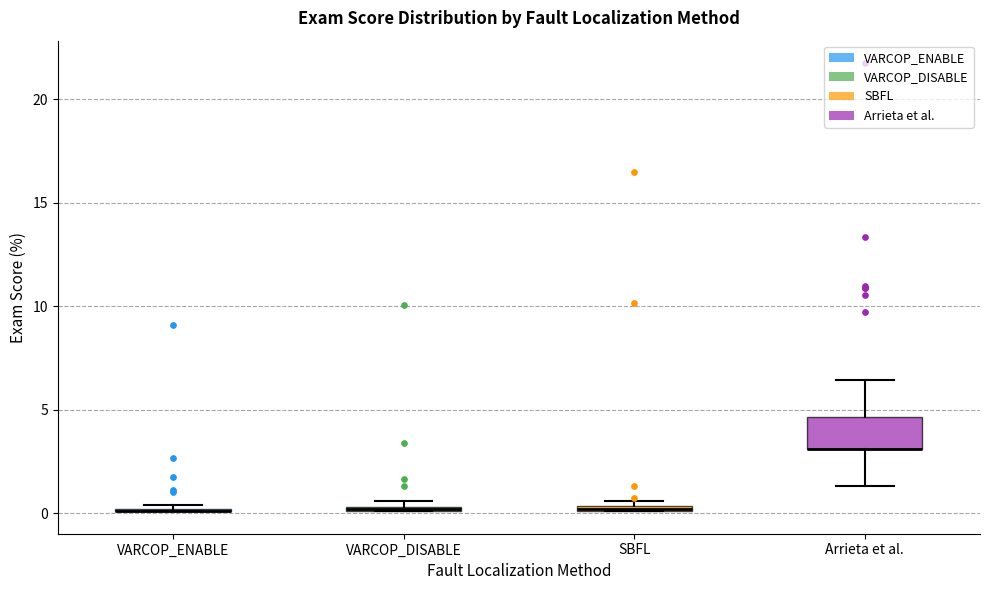

Comparing the boxes themselves (not the whiskers), which one is the tallest?

Arrieta et al.